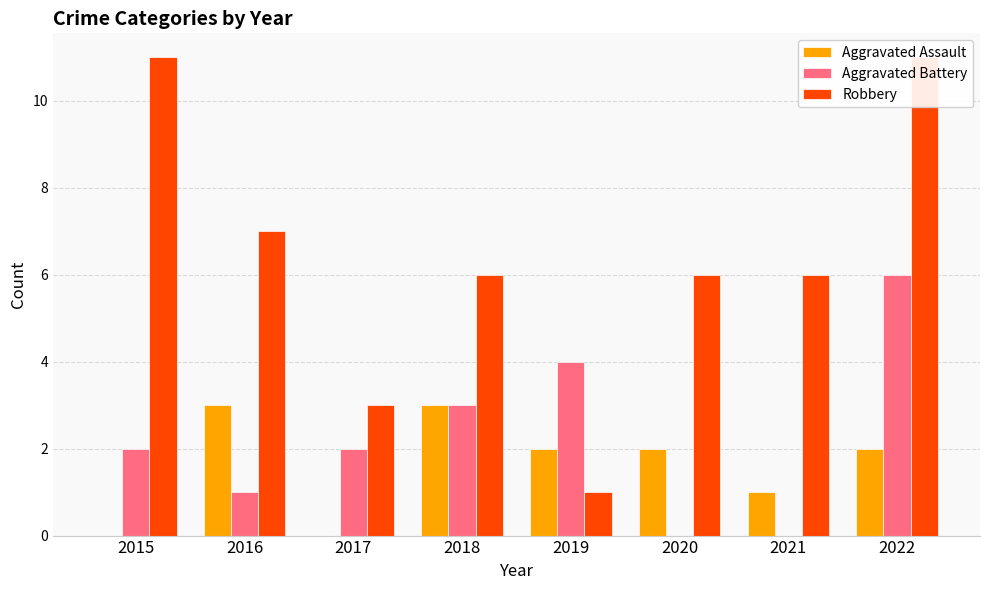

What are all the series names shown in the legend?

Aggravated Assault, Aggravated Battery, Robbery